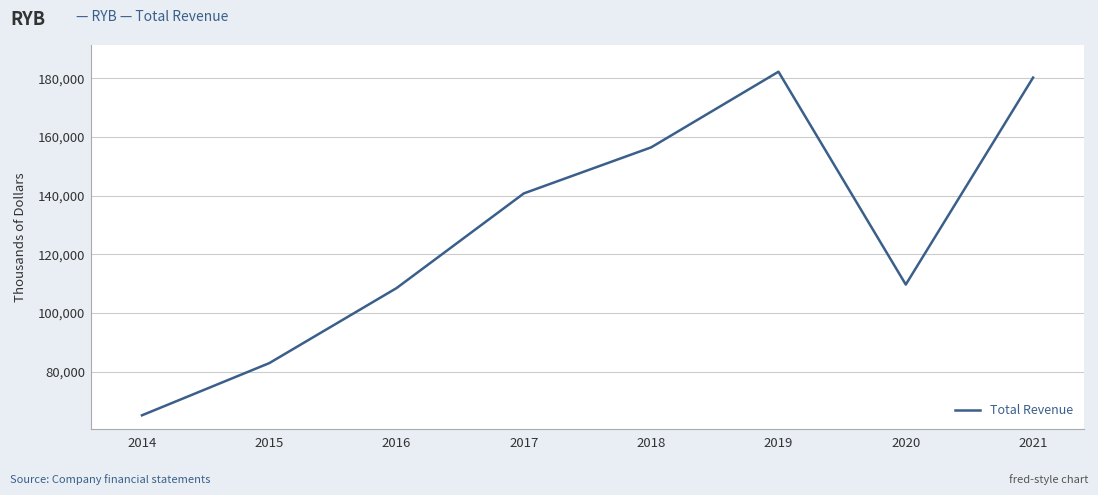

Is it true that the value at 2019 is 182300?

True